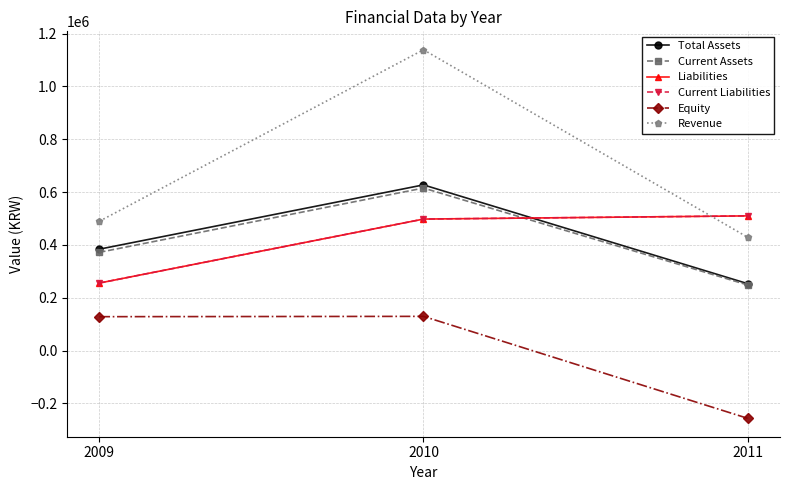

Reading left to right, extract all data points from this chart.

Total Assets: 383817	627146	253350
Current Assets: 371853	615181	248394
Liabilities: 255584	497724	509800
Current Liabilities: 255584	497724	509800
Equity: 128234	129422	-256450
Revenue: 489572	1138677	428975